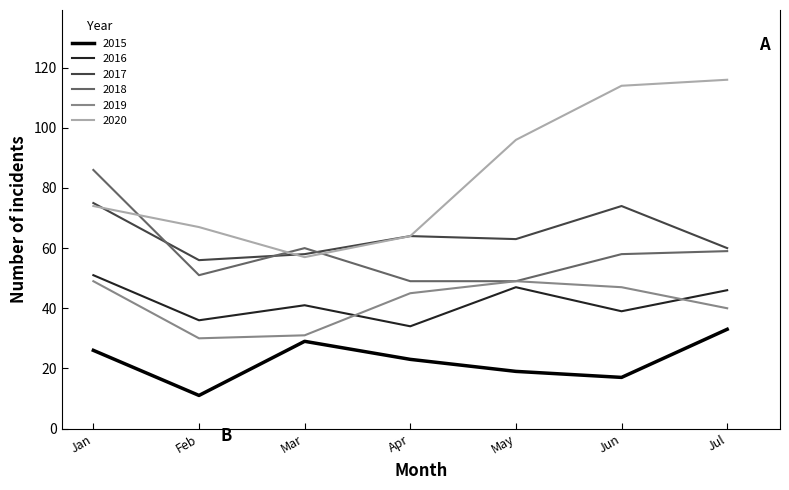

The value of 2015 at Jul is 33. True or false?

True